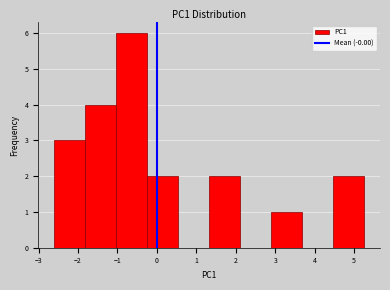

Reading left to right, list every bar in this chart as the range it spans on the x-axis followed by its height. Neither the bar edges nor the heights are printed on the chart, so give them approximately, as read against the axes.

-2.6 to -1.8: 3
-1.8 to -1.0: 4
-1.0 to -0.3: 6
-0.3 to 0.5: 2
0.5 to 1.3: 0
1.3 to 2.1: 2
2.1 to 2.9: 0
2.9 to 3.7: 1
3.7 to 4.5: 0
4.5 to 5.3: 2